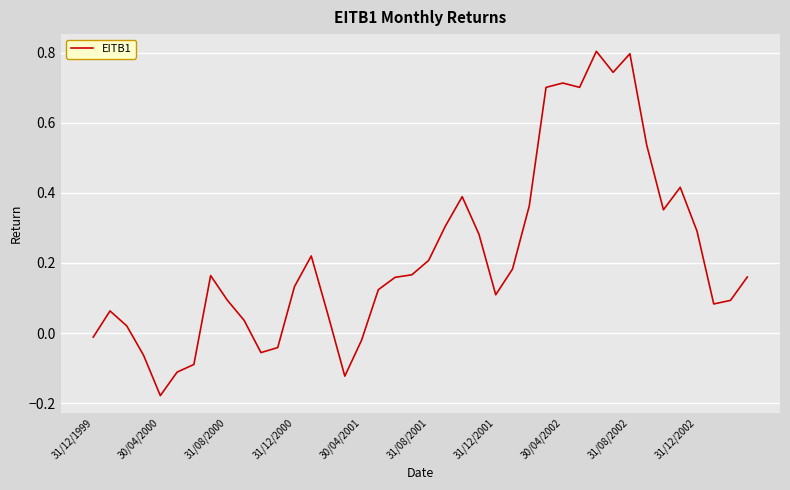

What is the difference between the maximum and minimum values?

1.0